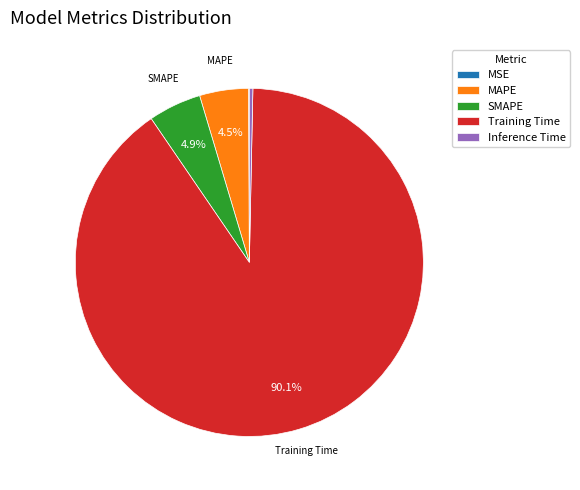

Between Inference Time and Training Time, which is larger?

Training Time